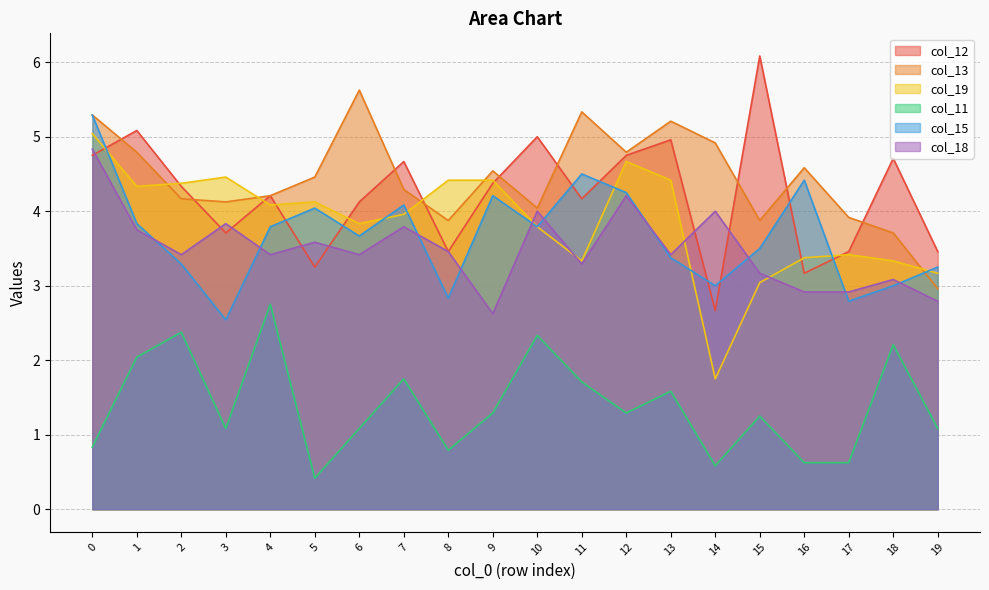

True or false: col_13 has more than 0 interior local peaks.

True